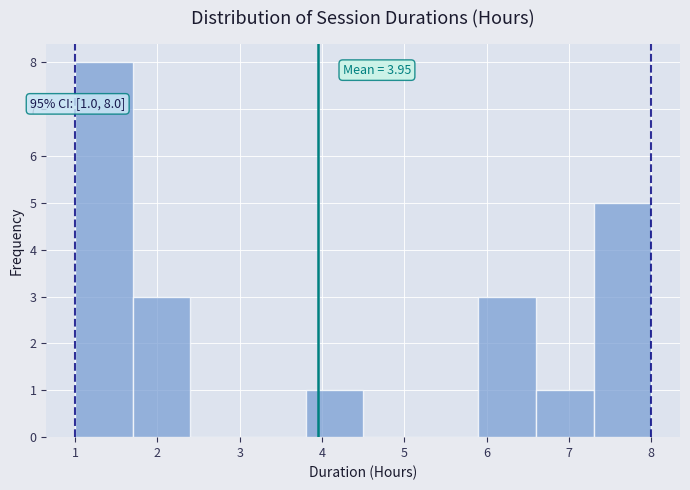

Over which range of the x-axis is the bar tallest?

1.0 to 1.7